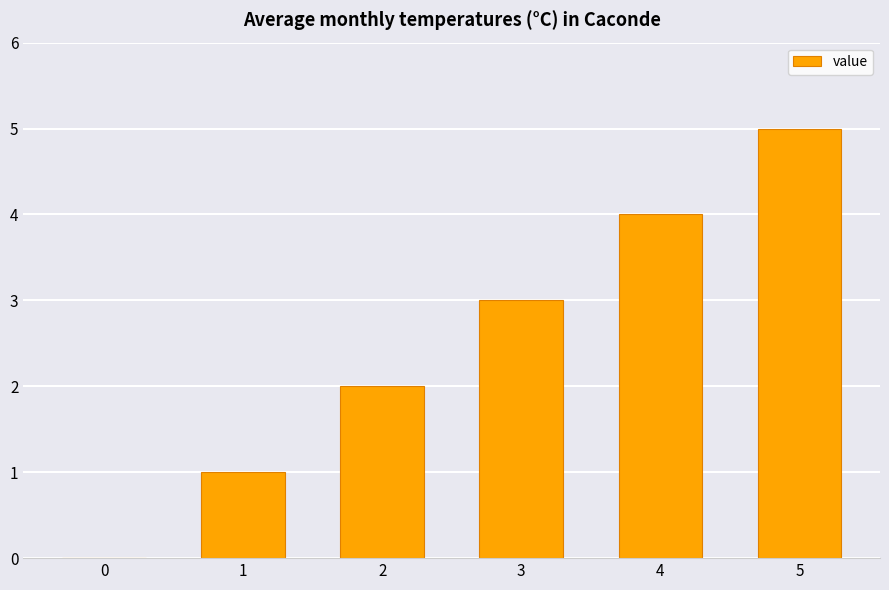

What is the change in value from 3 to 4?

+1